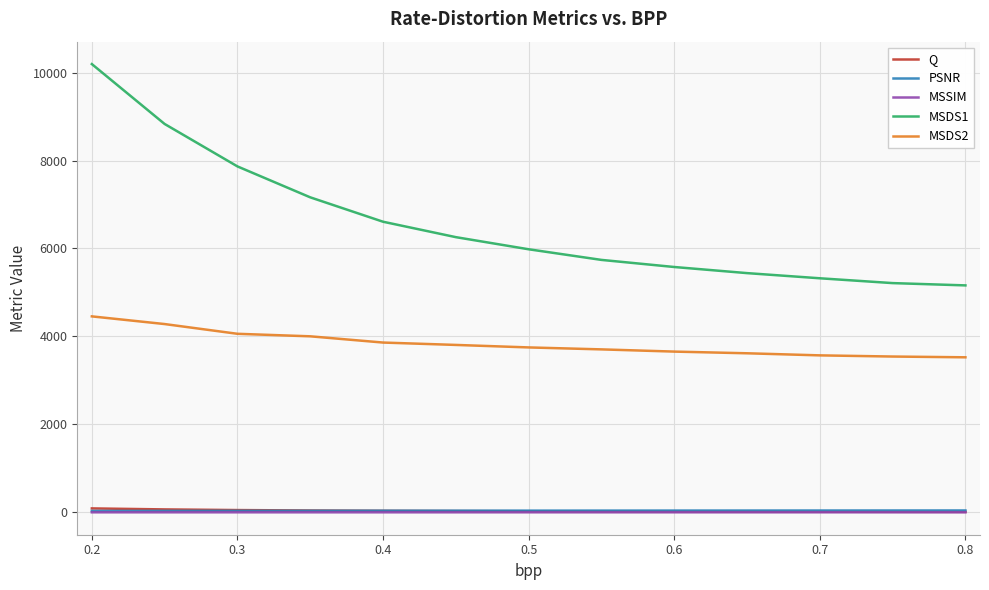

What is the difference between the second highest and minimum values in the MSSIM series?

0.1